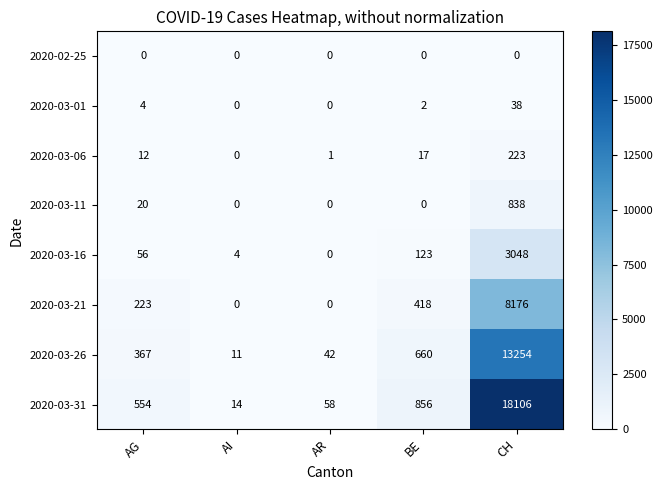

Rank the series at AG from highest to lowest value.

2020-03-31, 2020-03-26, 2020-03-21, 2020-03-16, 2020-03-11, 2020-03-06, 2020-03-01, 2020-02-25